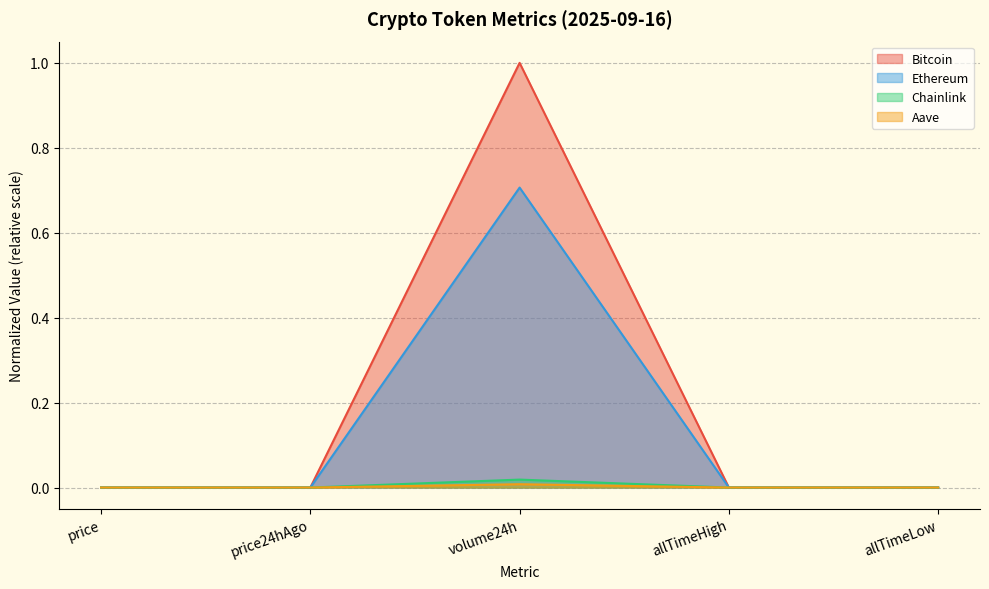

Rank the categories by Ethereum value from lowest to highest.

allTimeLow, price, price24hAgo, allTimeHigh, volume24h